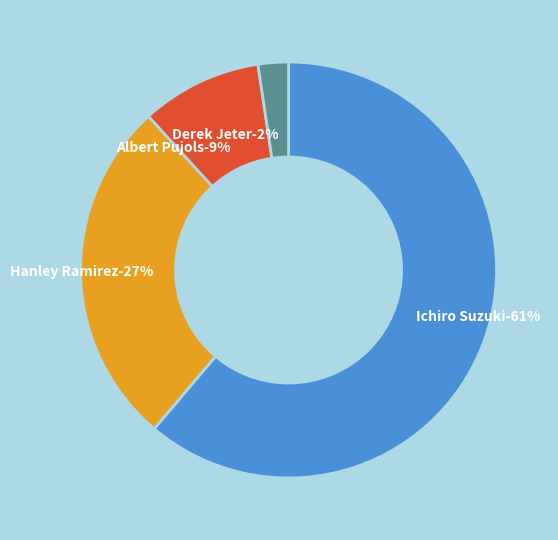

The Derek Jeter slice represents 14% of the pie. True or false?

False